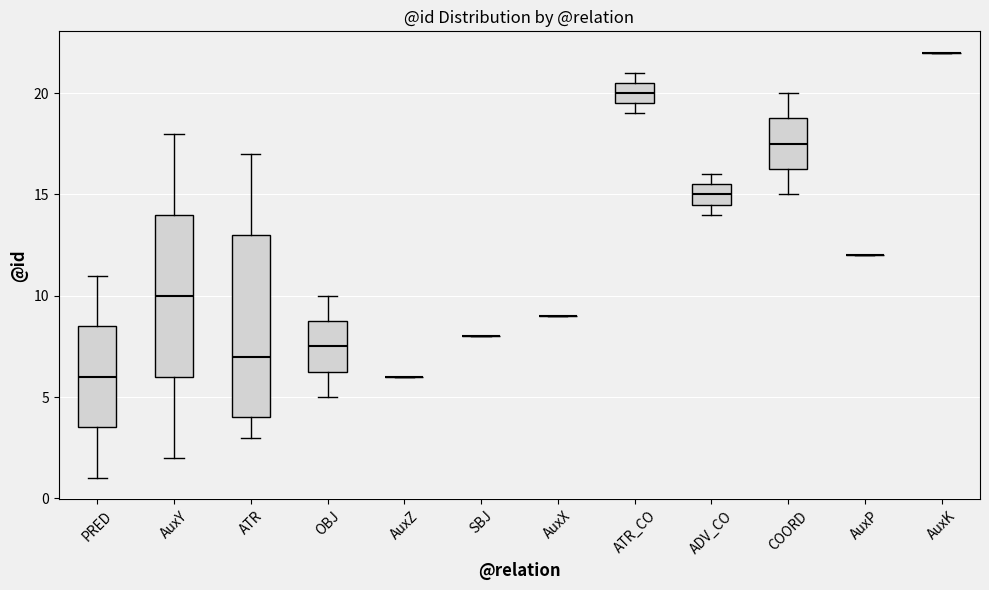

Comparing the boxes themselves (not the whiskers), which one is the tallest?

ATR